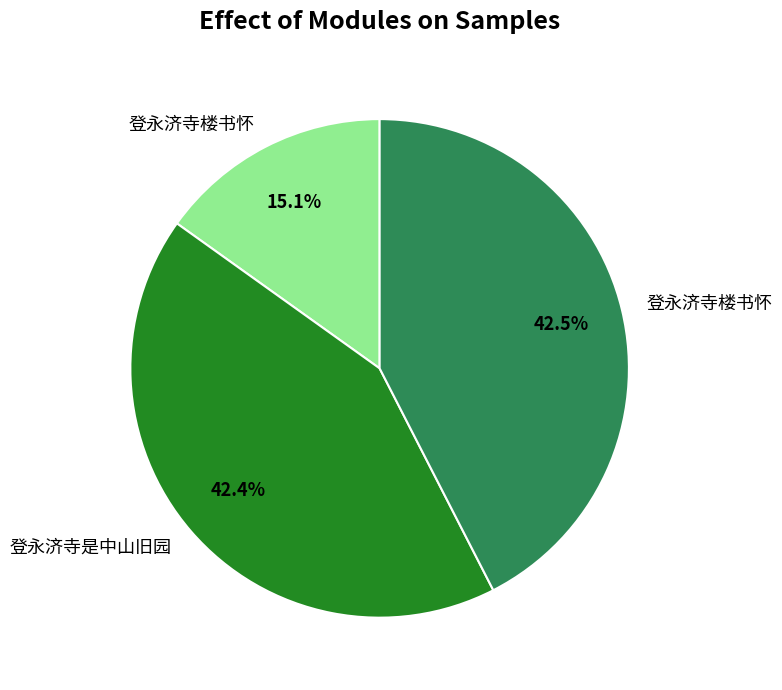

Is there a majority slice in this chart?

No